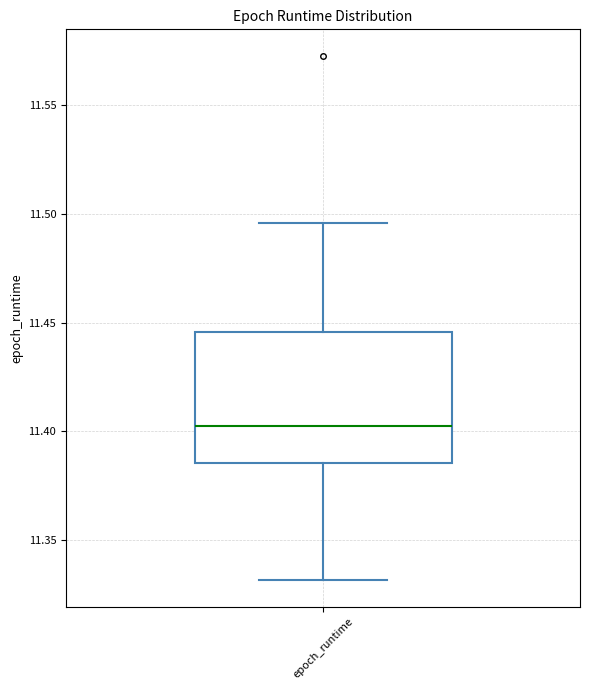

Transcribe this box plot: give where the median line is, the range the box spans, and where the two whiskers end, as read against the y-axis. The values are not printed on the chart, so give them approximately, as read against the axis.

median 11.400, box 11.385 to 11.445, whiskers 11.330 to 11.495